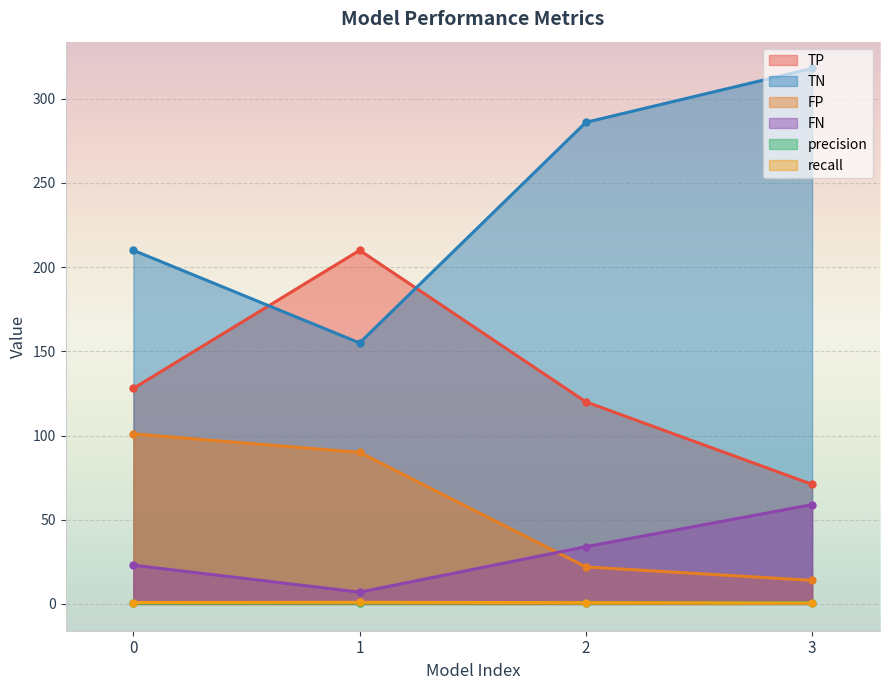

Is it true that precision equals 0.6 at 0?

True